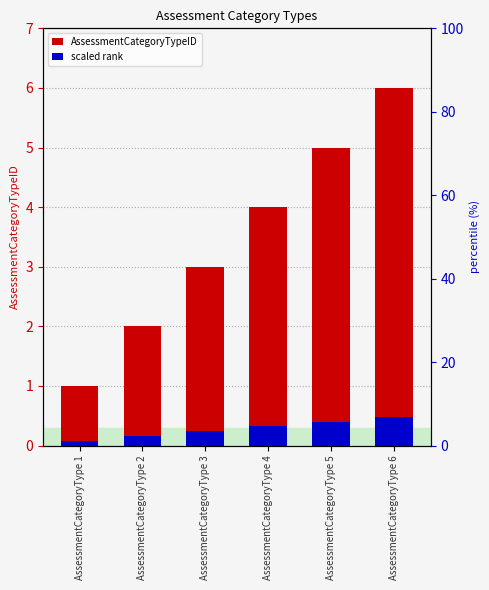

What is the difference between the maximum and minimum values in the AssessmentCategoryTypeID series?

5.0